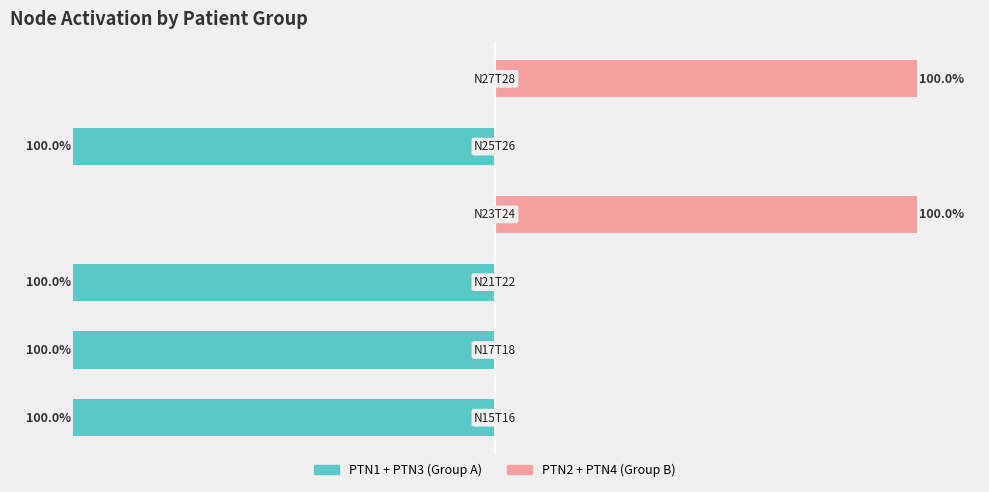

What is the sum of all PTN2+PTN4 (right) values?

200